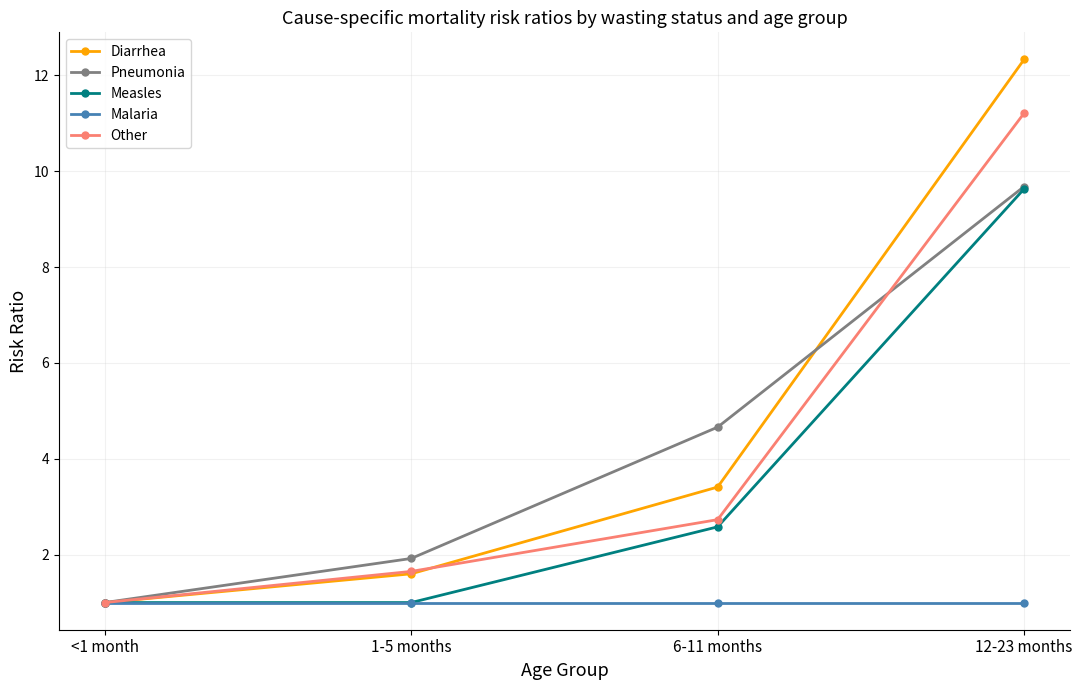

At which category does the chart reach its peak across all series?

12-23 months